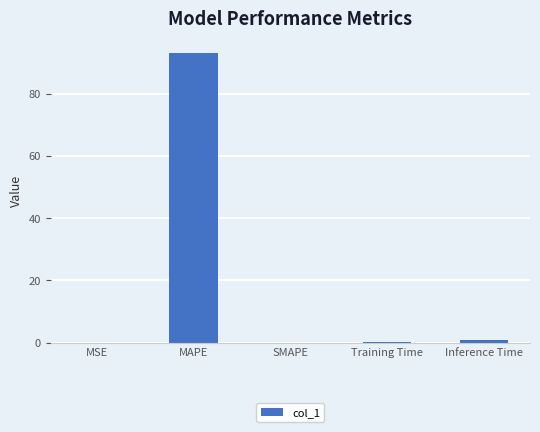

What is the approximate value at MAPE?

93.0